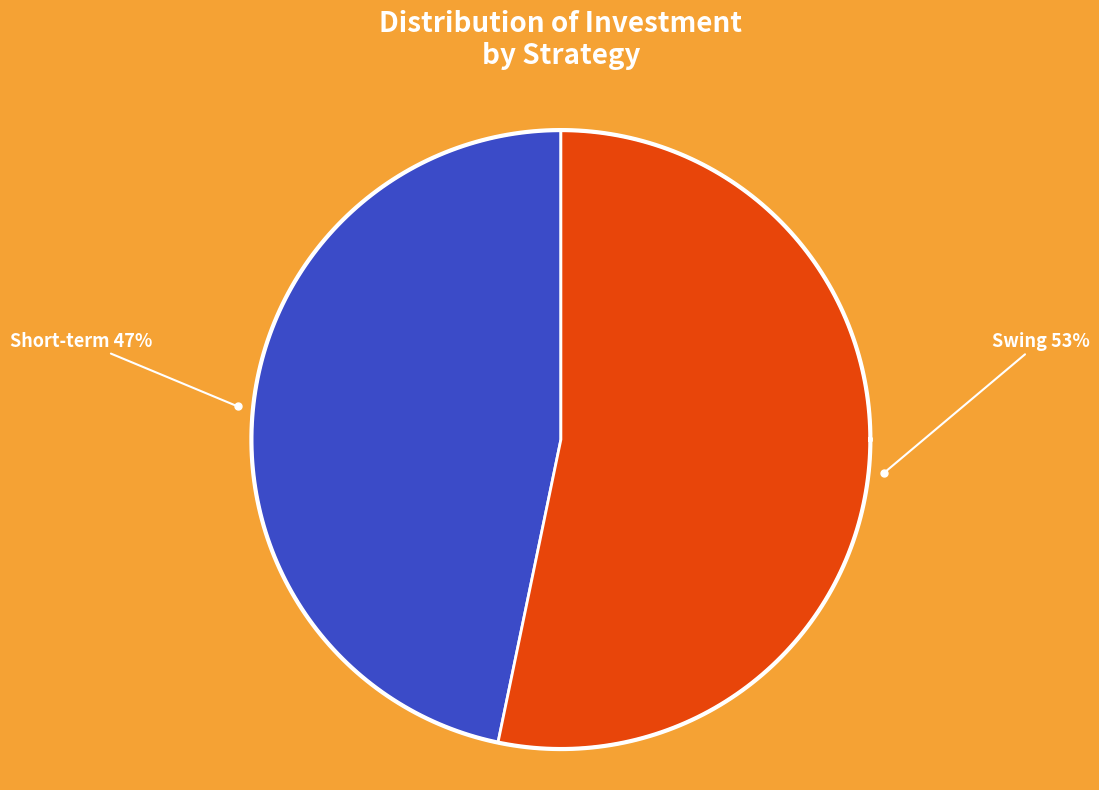

Combined, what portion of the pie is Short-term (LINK) and Short-term?

46.7%